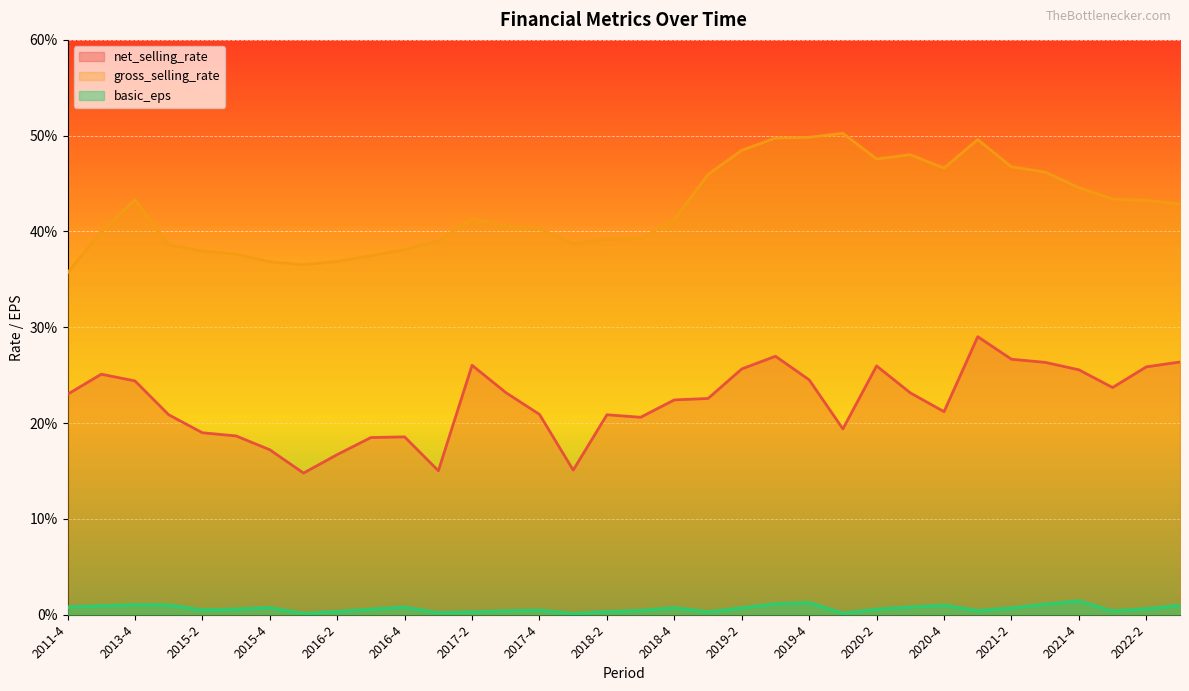

What is the sum of all net_selling_rate values?

753.9